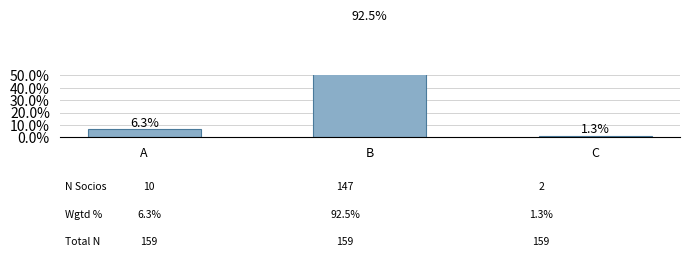

Reading left to right, list all the values displayed in this chart.

6.3	92.5	1.3